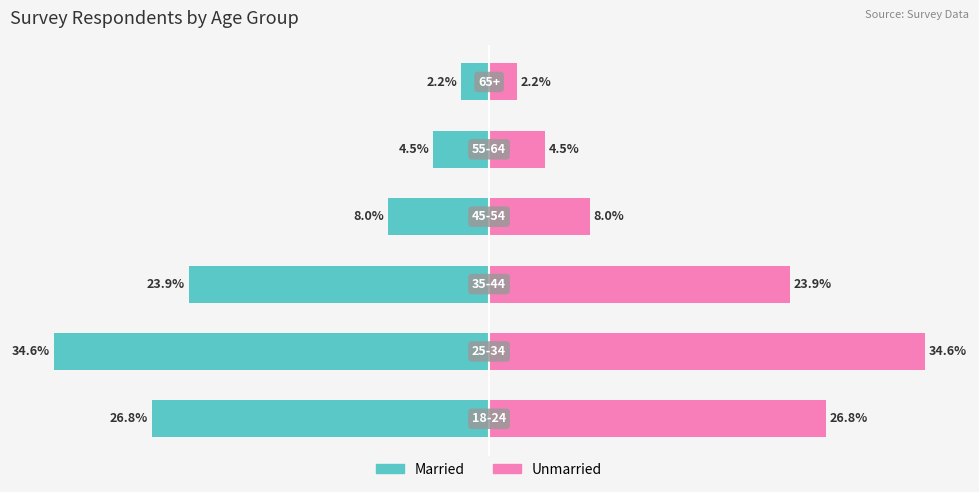

Reading left to right, extract all data points from this chart.

Married: -26.8	-34.6	-23.9	-8.0	-4.5	-2.2
Unmarried: 26.8	34.6	23.9	8.0	4.5	2.2